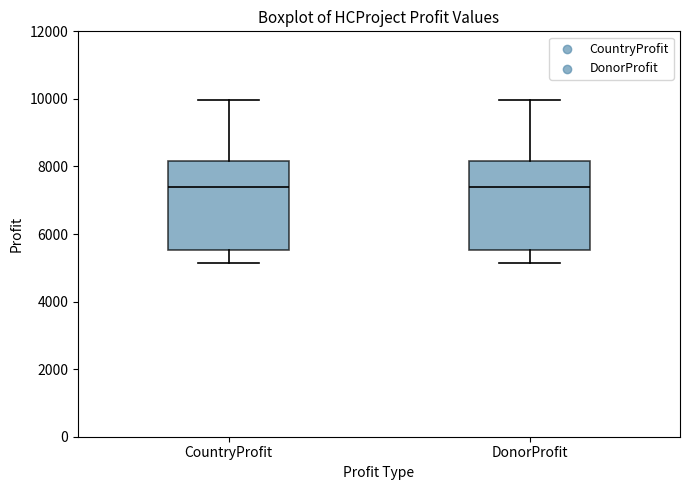

Reading left to right, transcribe this box plot: for each box, give where its median line is, the range the box spans, and where its two whiskers end, as read against the y-axis. The values are not printed on the chart, so give them approximately, as read against the axis.

CountryProfit: median 7400, box 5600 to 8200, whiskers 5200 to 10000
DonorProfit: median 7400, box 5600 to 8200, whiskers 5200 to 10000